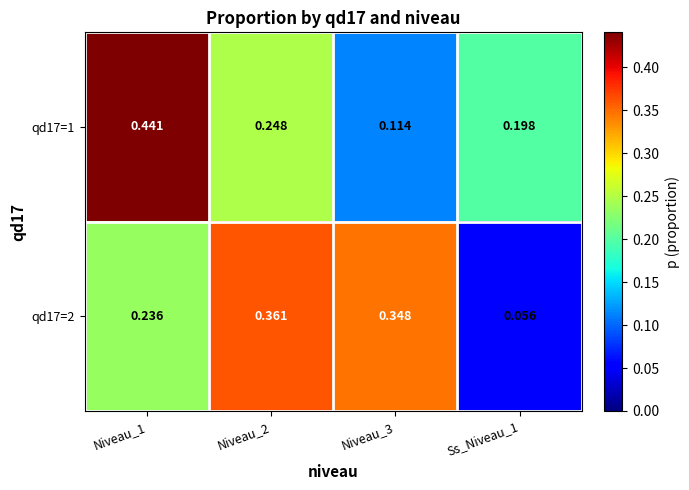

Is the value of qd17=1 at Ss_Niveau_1 greater than the value of qd17=2 at Ss_Niveau_1?

Yes